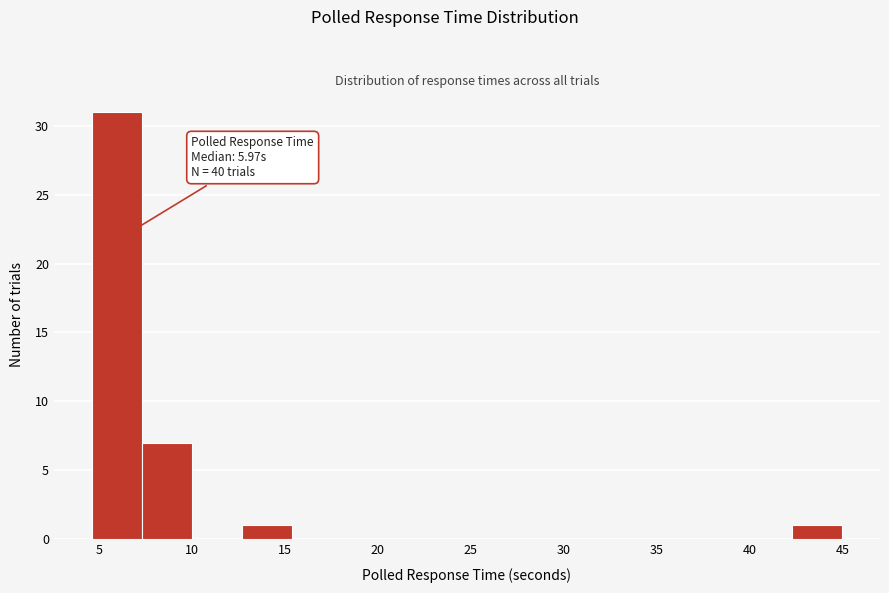

Which range on the x-axis has the tallest bar?

4.5 to 7.5